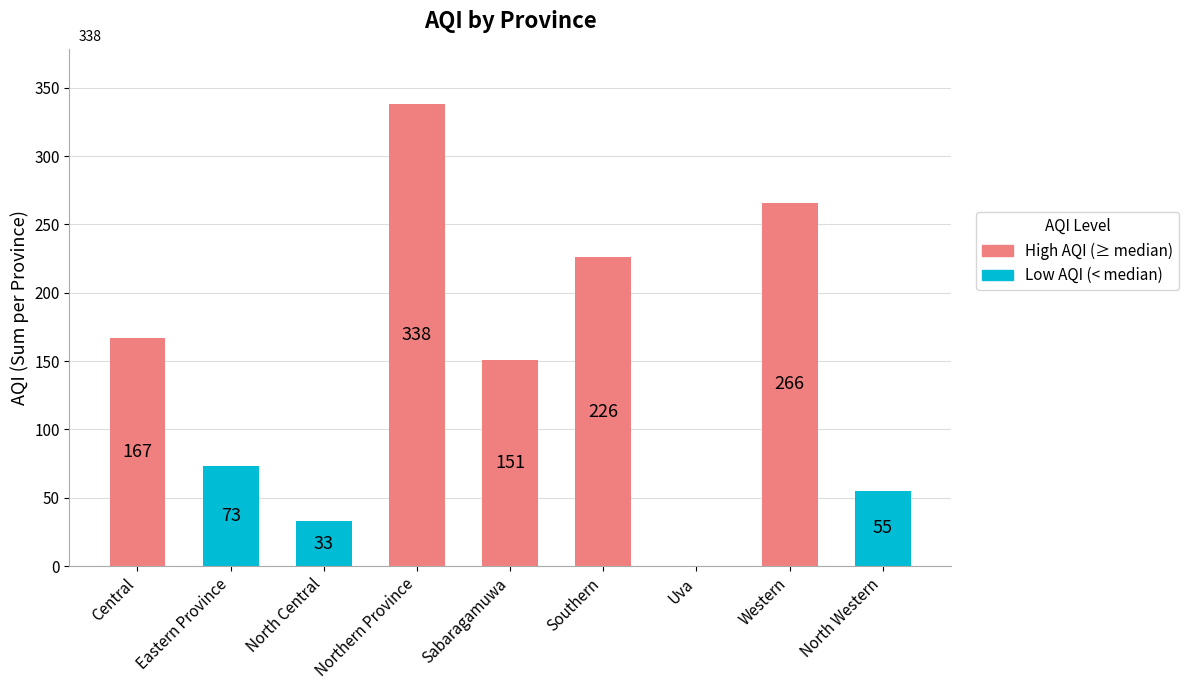

What is the change in value from North Central to Western?

+233